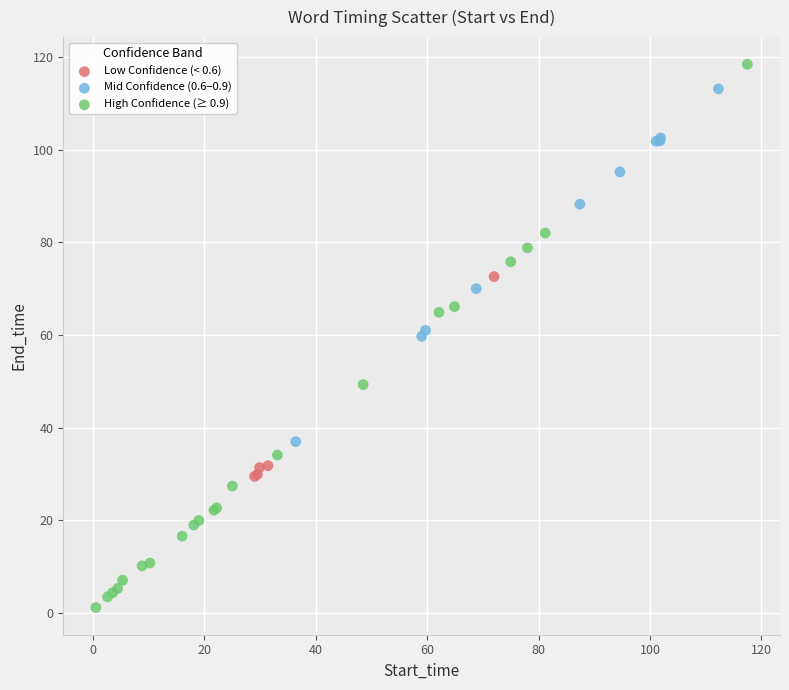

Which series contains the lowest Y value?

High Confidence (≥ 0.9)